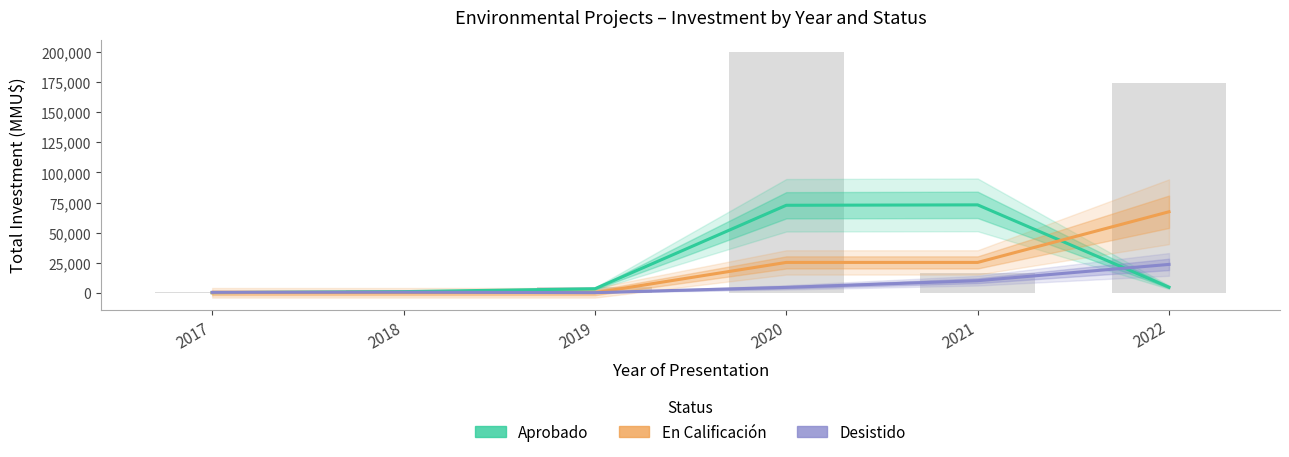

Which label corresponds to the smallest value in the chart?

2017